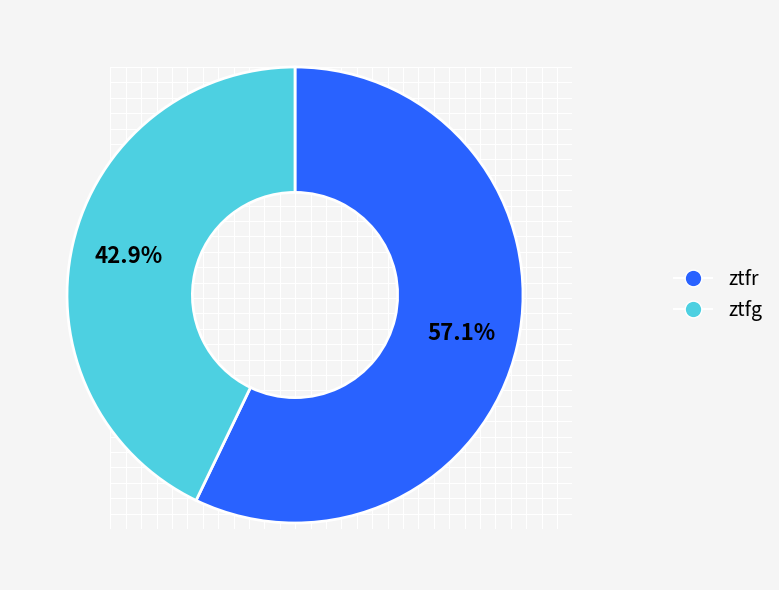

What is the majority slice?

ztfr